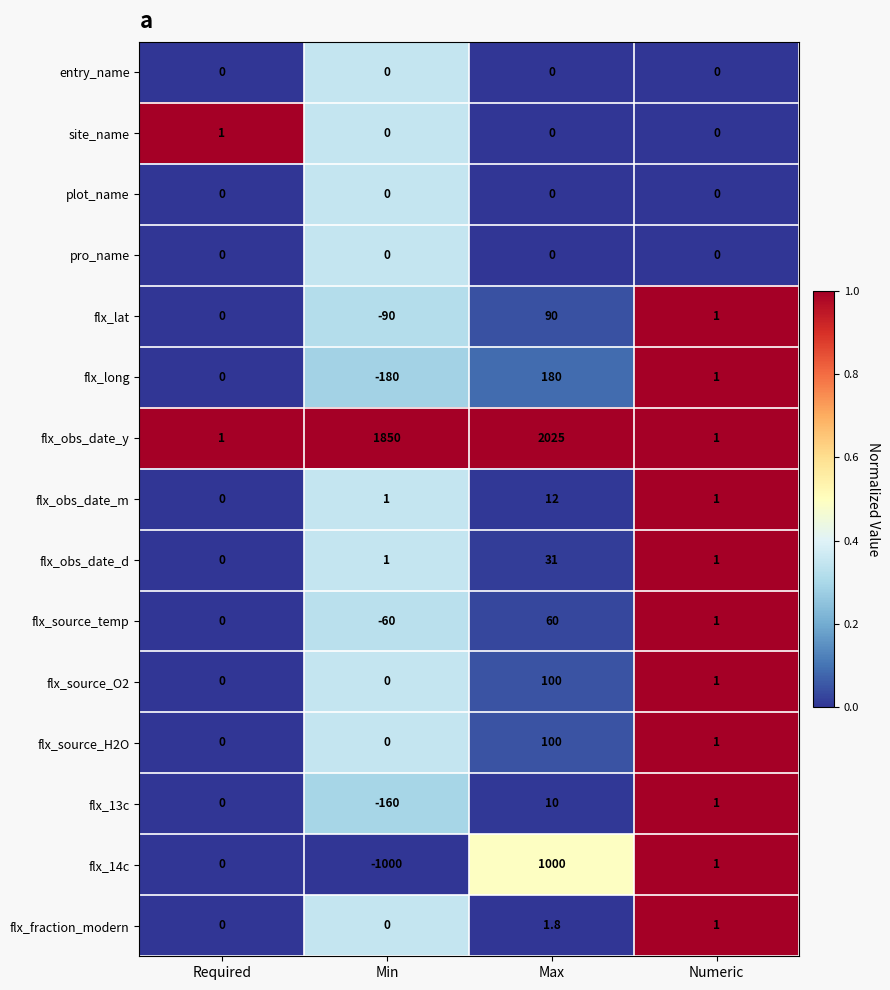

Which series has the largest total across all categories?

flx_obs_date_y